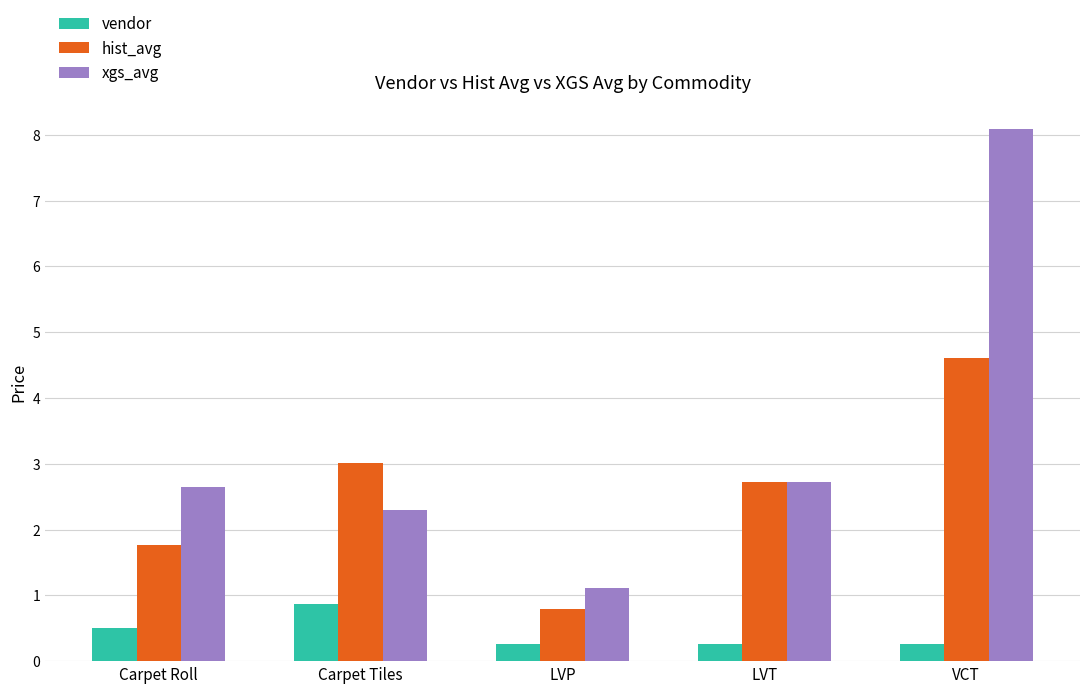

At which label is xgs_avg closest to 4?

LVT